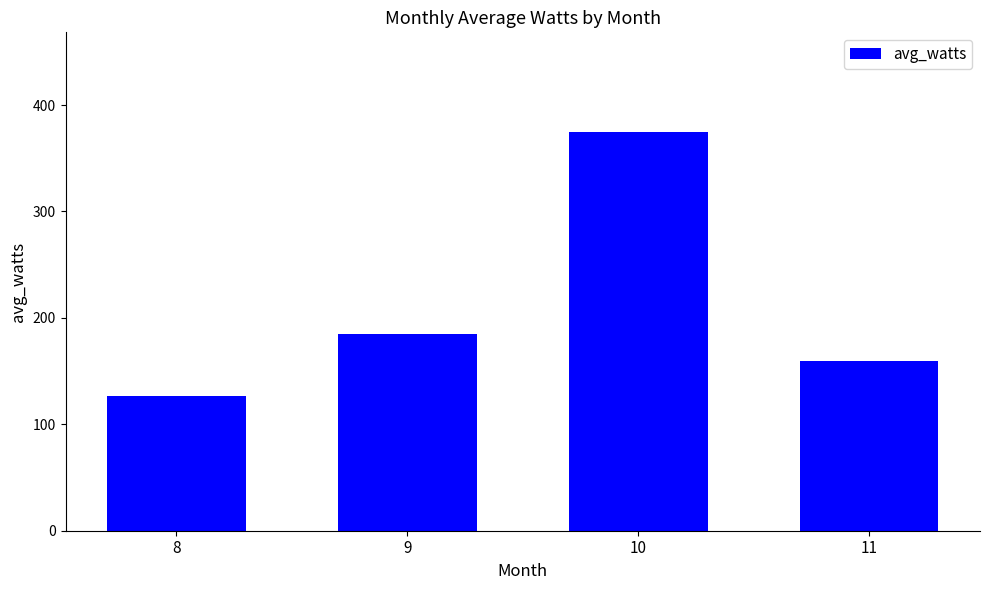

What is the value of the 1st bar from the left?

126.3